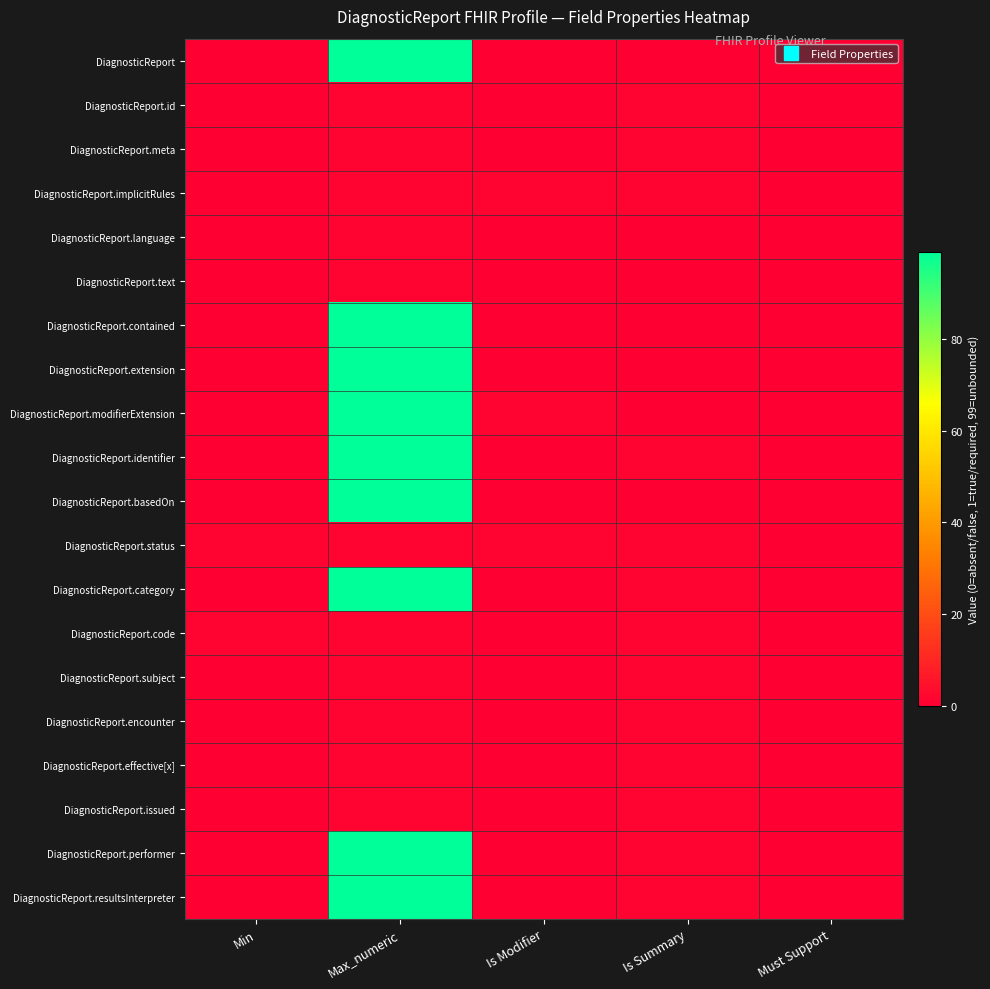

At which category is the sum across all series the highest?

Max_numeric